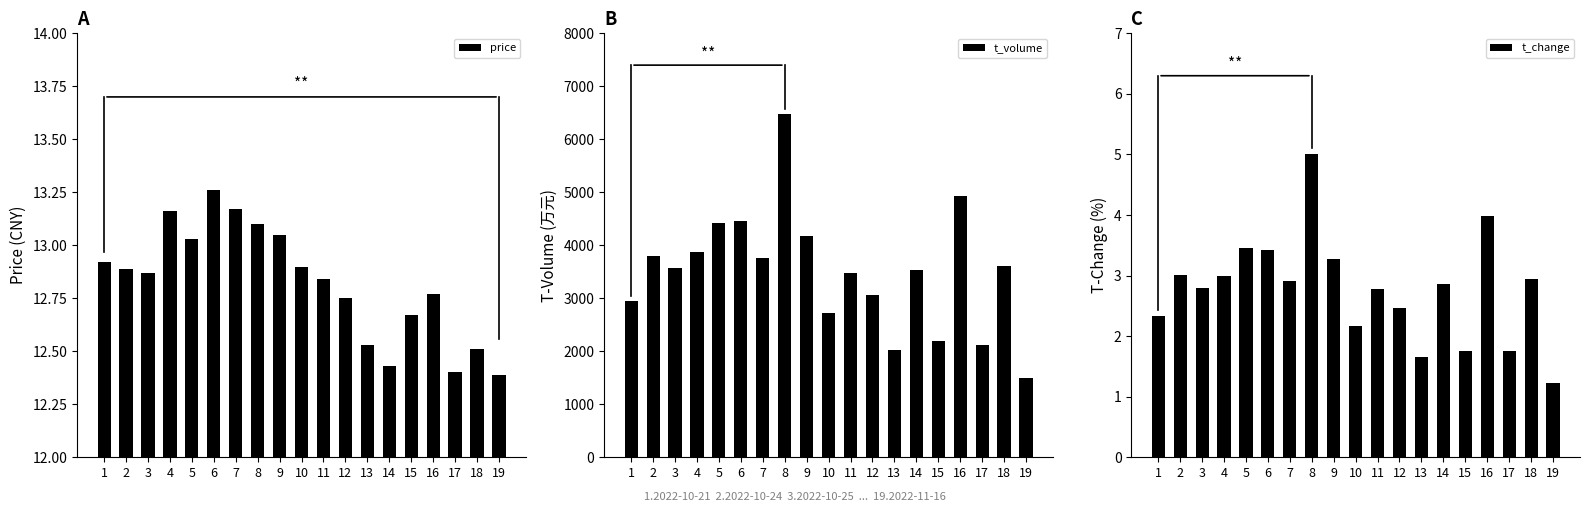

At which label is price closest to 12?

19